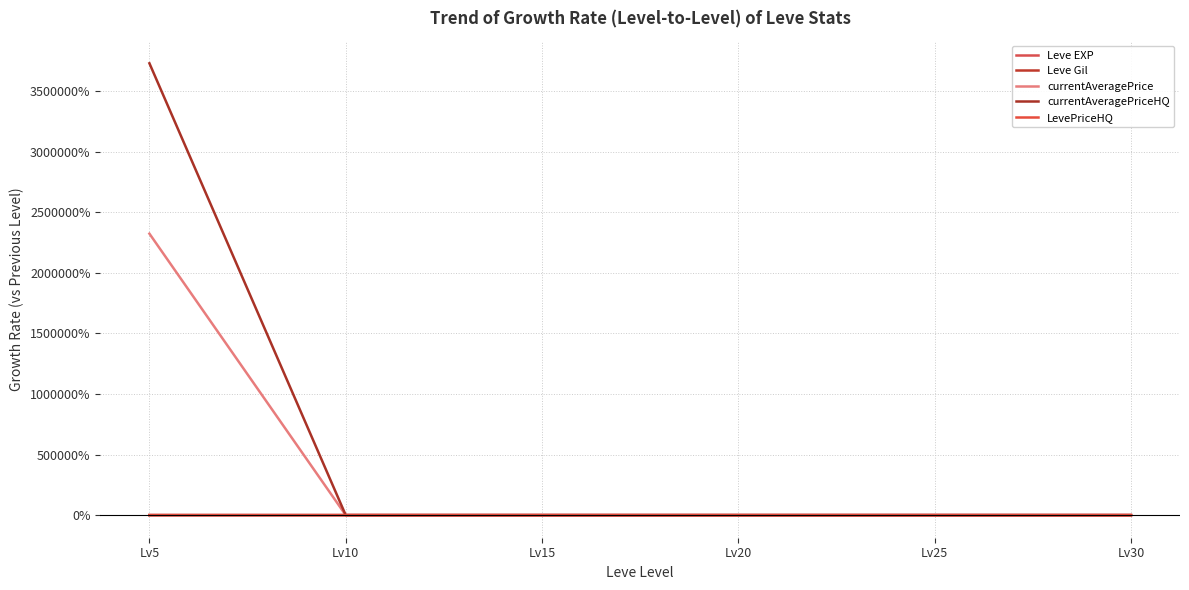

At which label does currentAveragePrice reach its peak?

Lv5